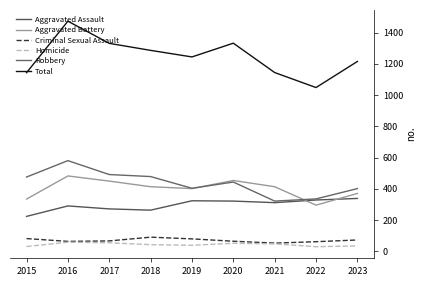

What is the total value across all series at 2018?

2572